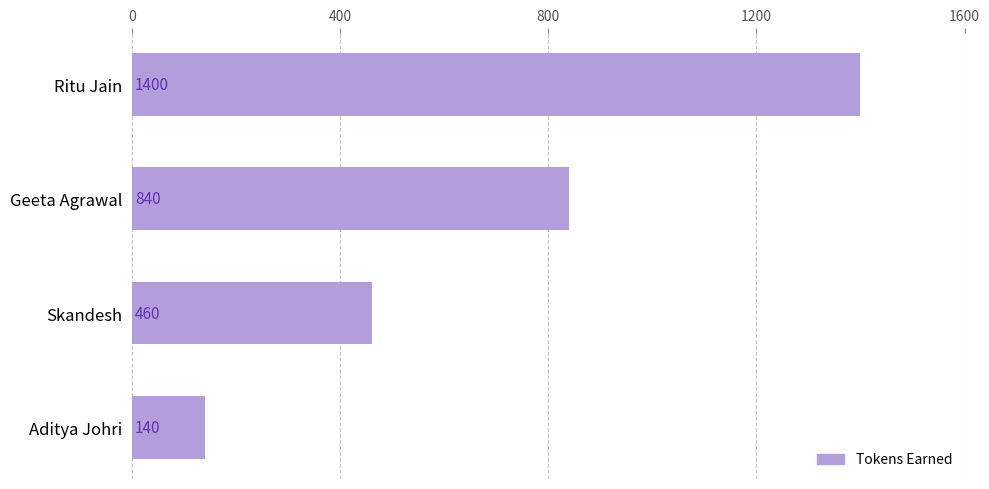

What is the maximum value shown in the chart?

1400